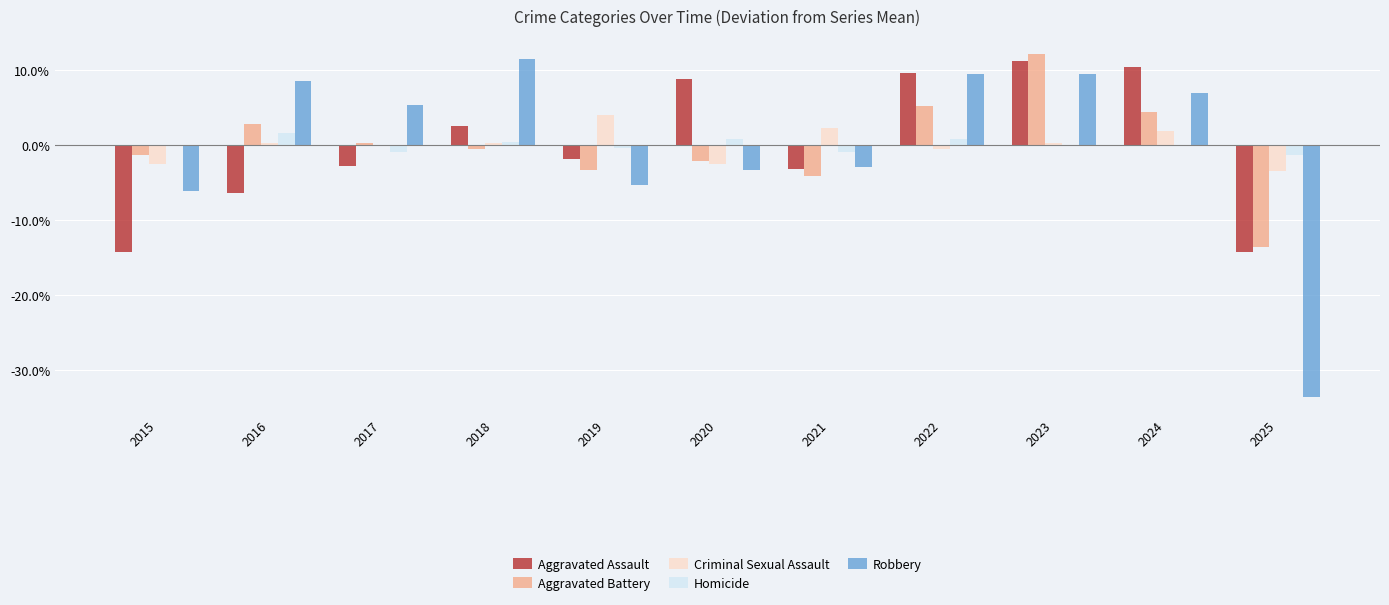

What are all the series names shown in the legend?

Aggravated Assault, Aggravated Battery, Criminal Sexual Assault, Homicide, Robbery